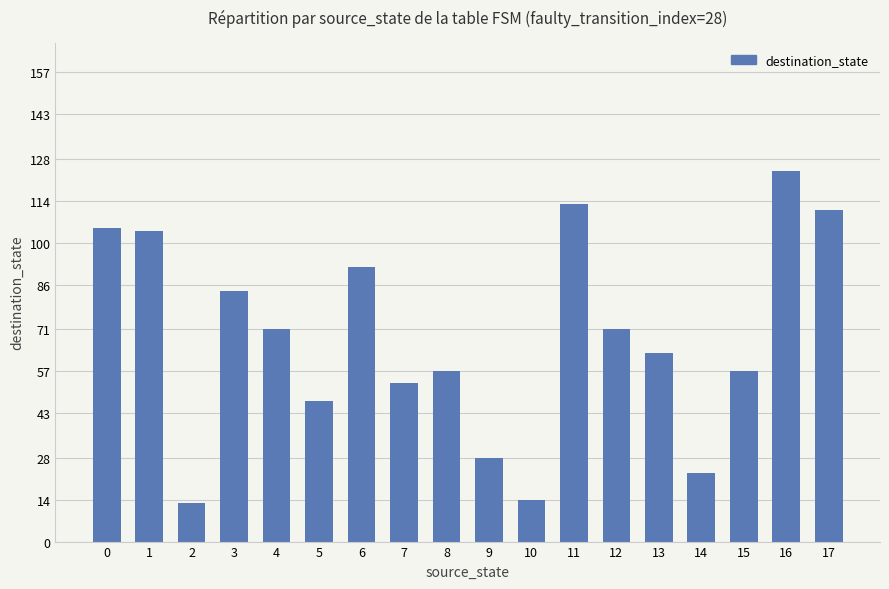

Read the value at 2, to the nearest 10.

10